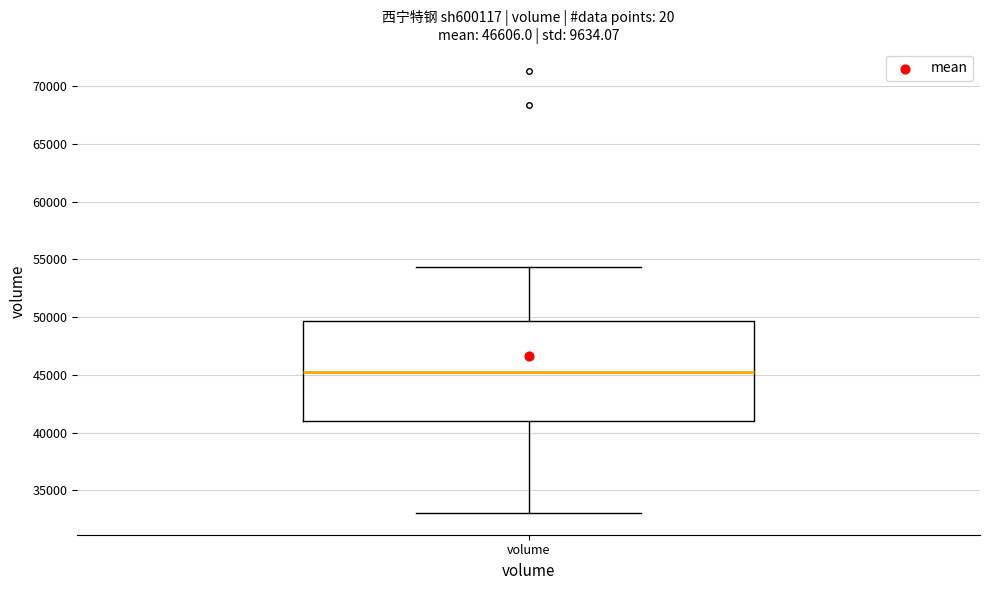

Where does the median line of the box for volume sit on the y-axis? The values are not printed on the chart, so give them approximately, as read against the axis.

45000